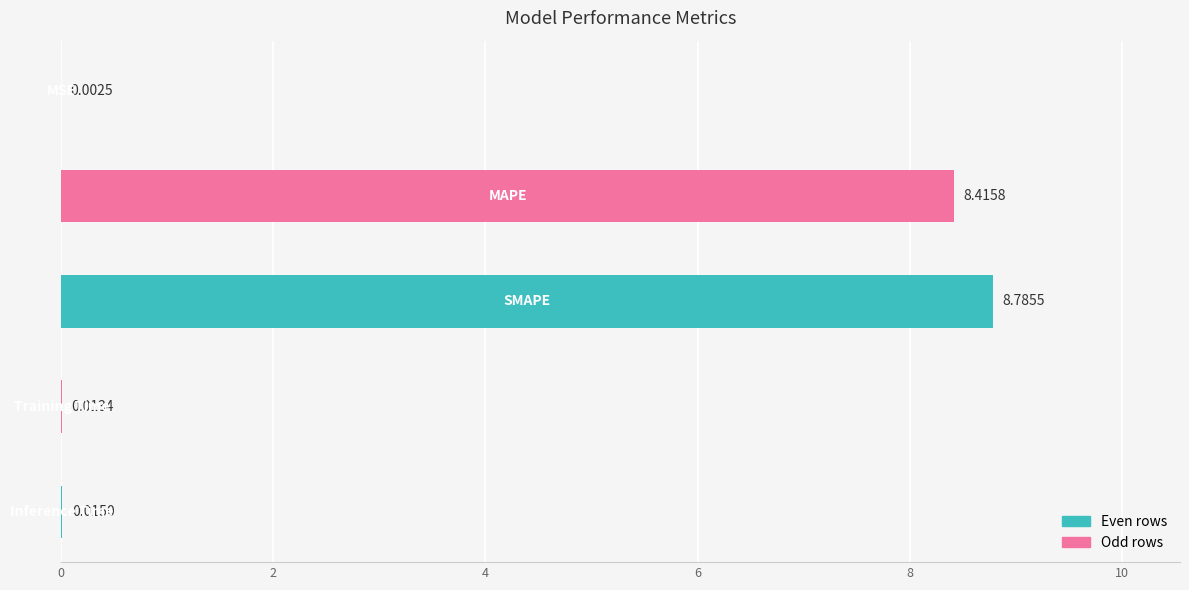

Does the chart contain stacked bars?

No